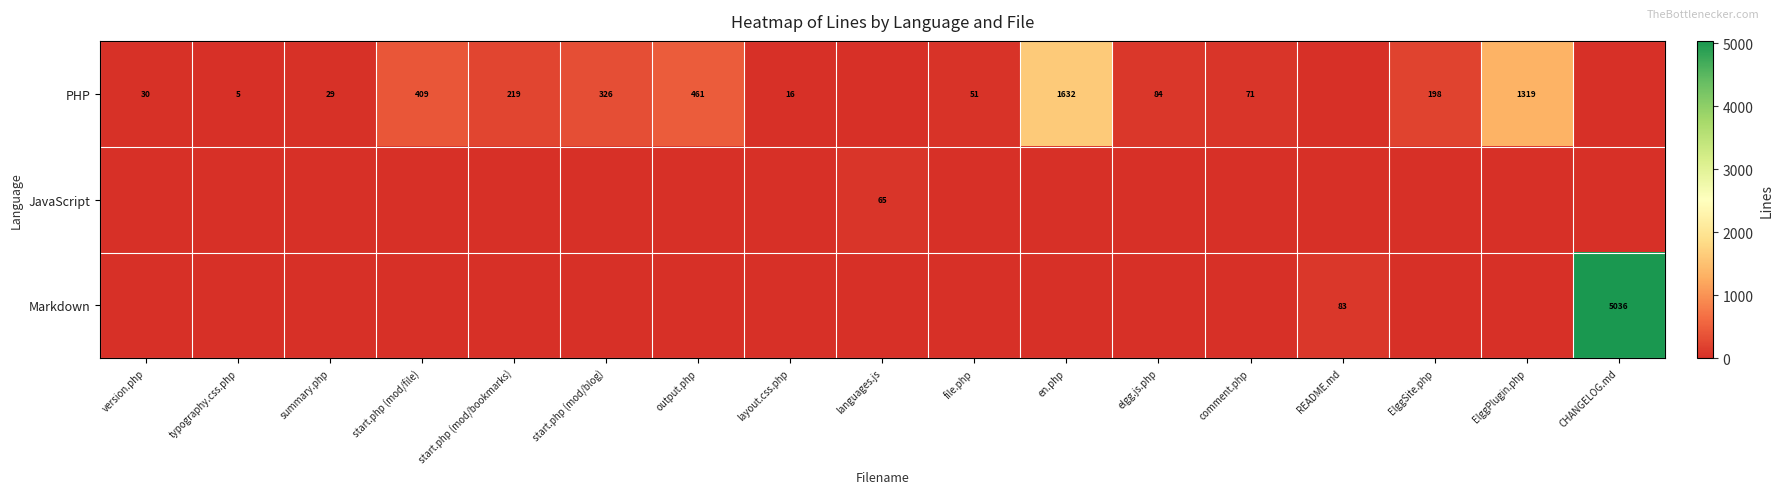

How many values in the PHP series are below 71?

8